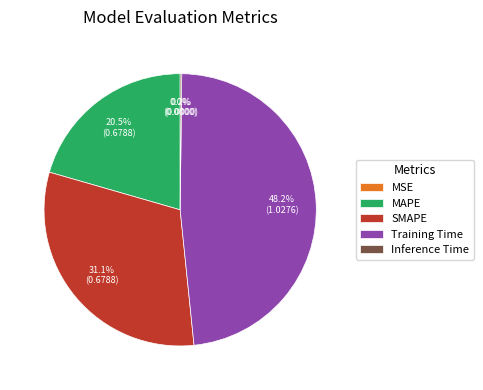

What is the largest slice in the pie chart?

Training Time